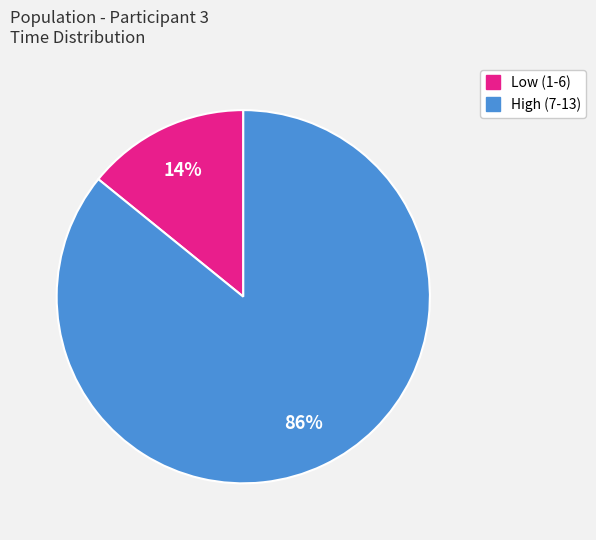

To the nearest percent, what is the average slice percentage?

50%